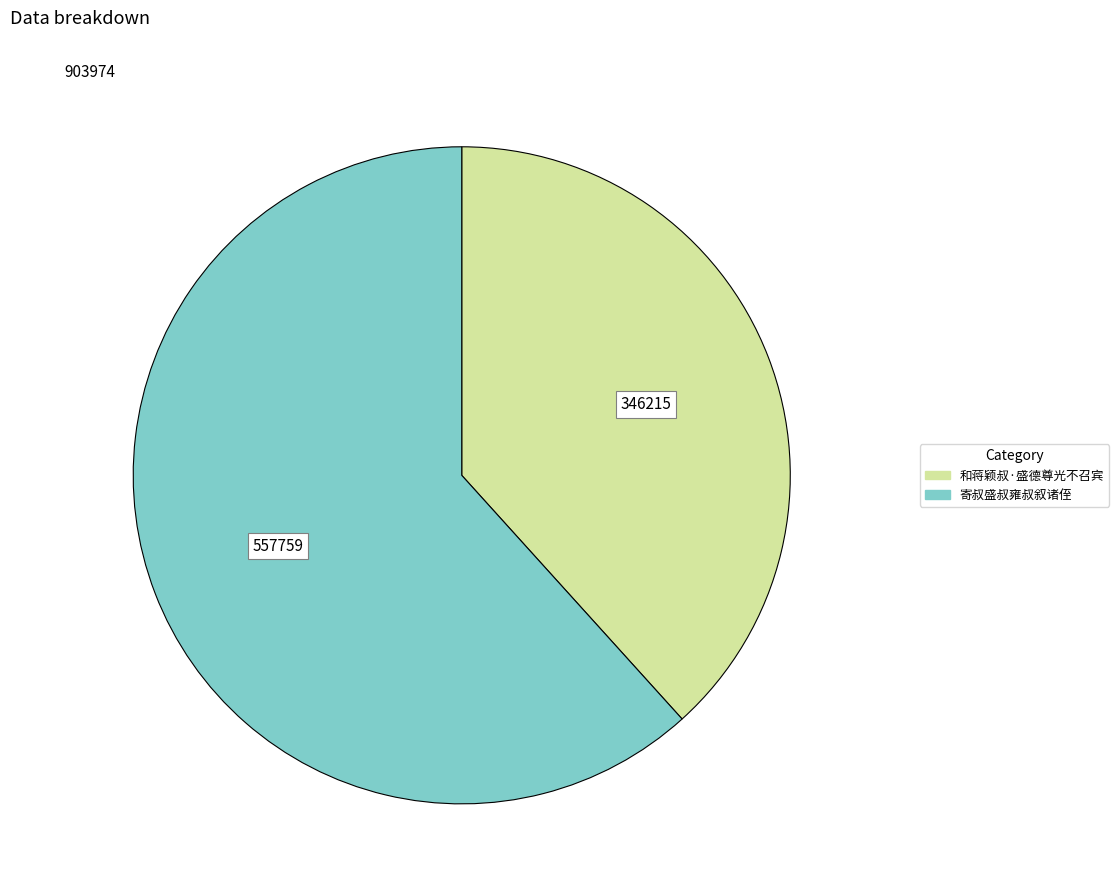

Rank the categories by value from highest to lowest.

寄叔盛叔雍叔叙诸侄, 和蒋颖叔·盛德尊光不召宾